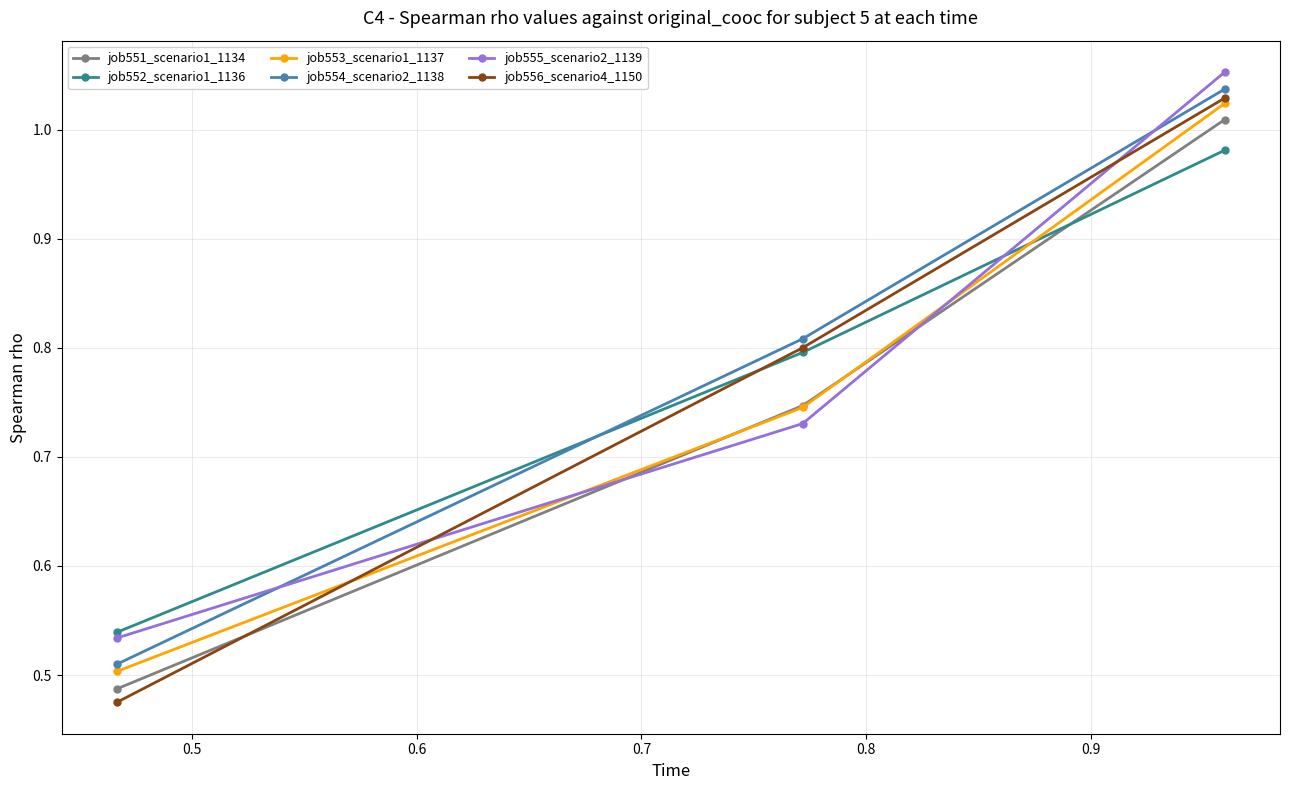

Which series has the largest range (max minus min)?

job556_scenario4_1150